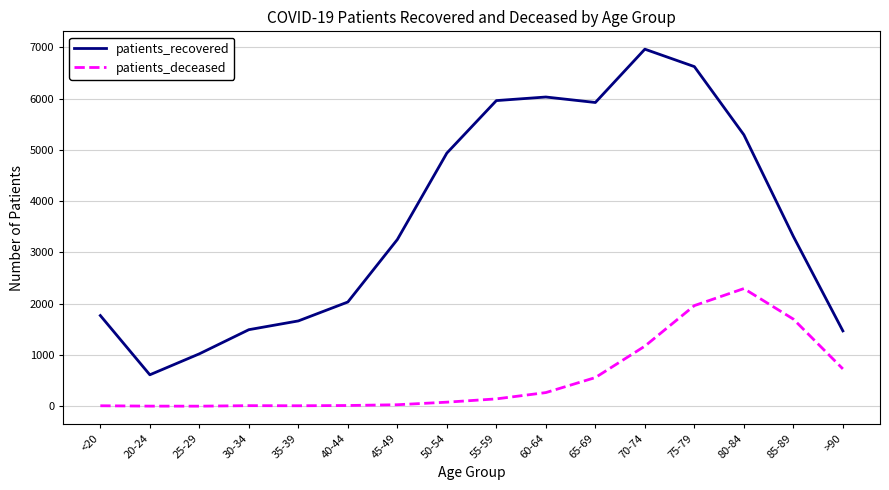

What is the lowest value of the patients_recovered series?

614